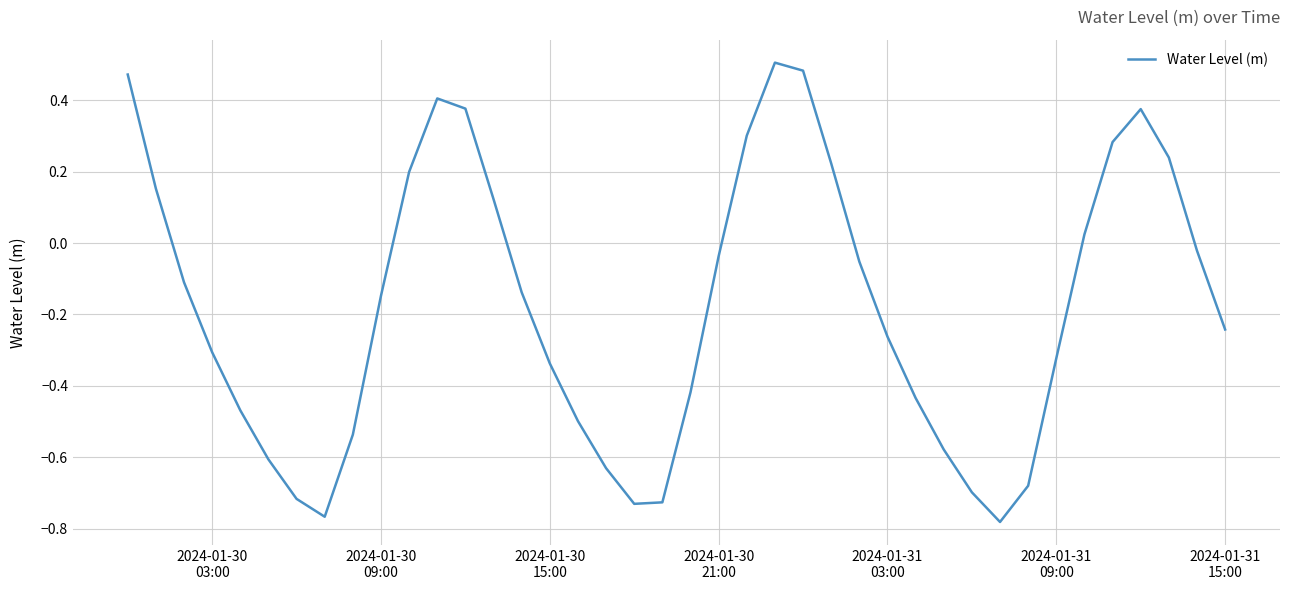

What is the difference between the maximum and minimum values?

1.3